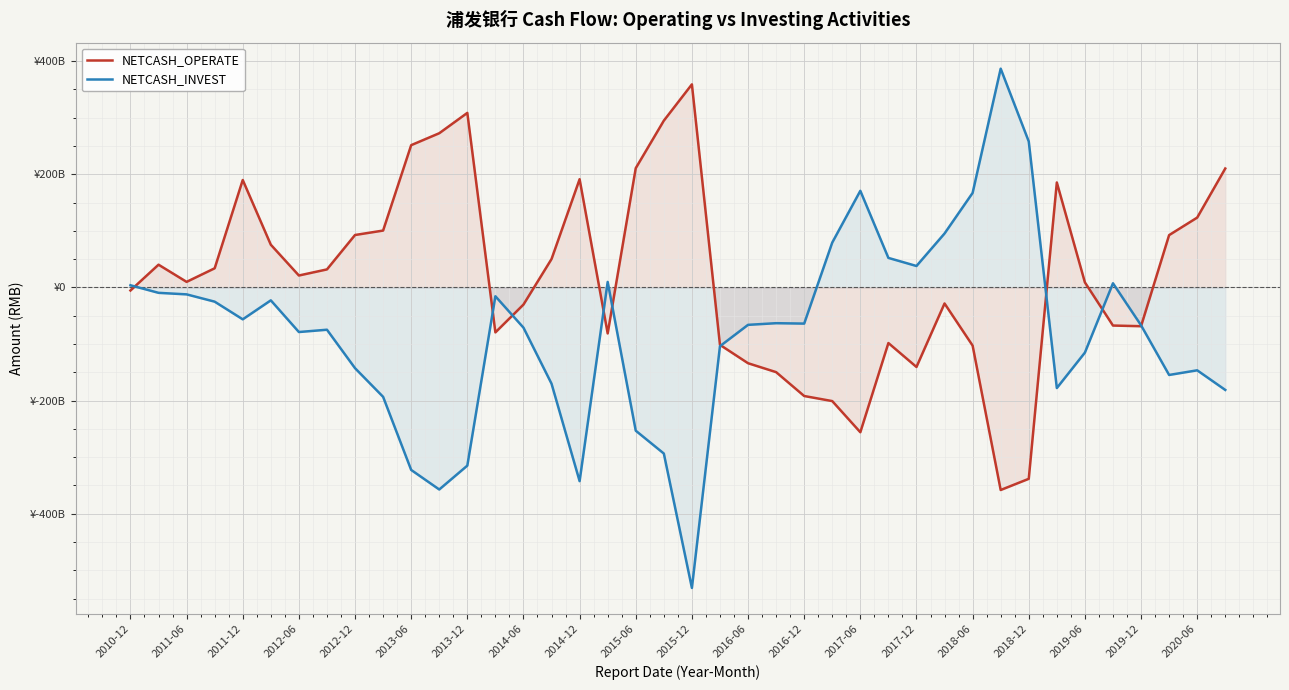

What is the value of the NETCASH_OPERATE point at the 14th from the left?

-79549000000